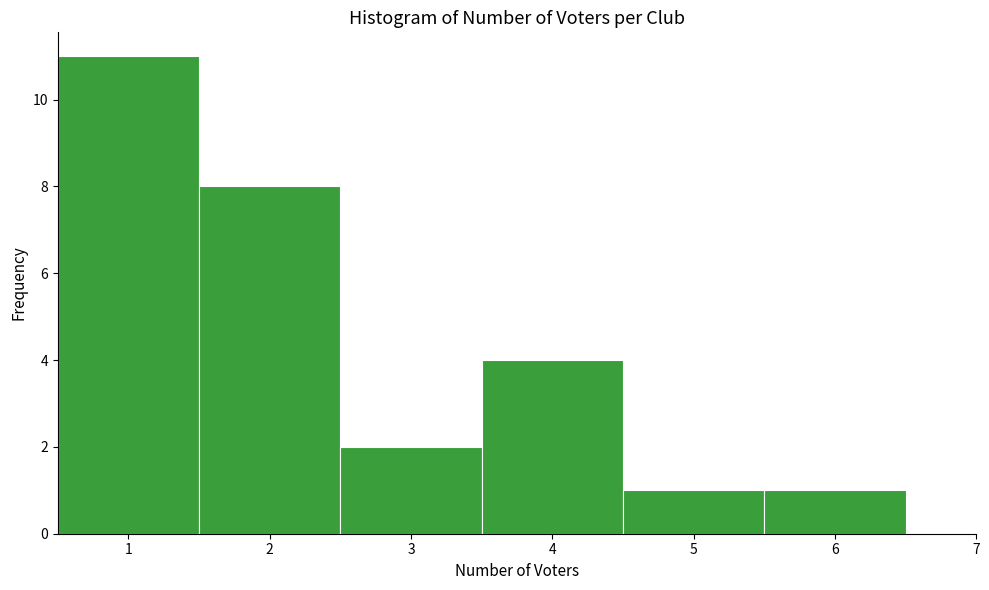

Over which range of the x-axis is the bar tallest?

0.5 to 1.5